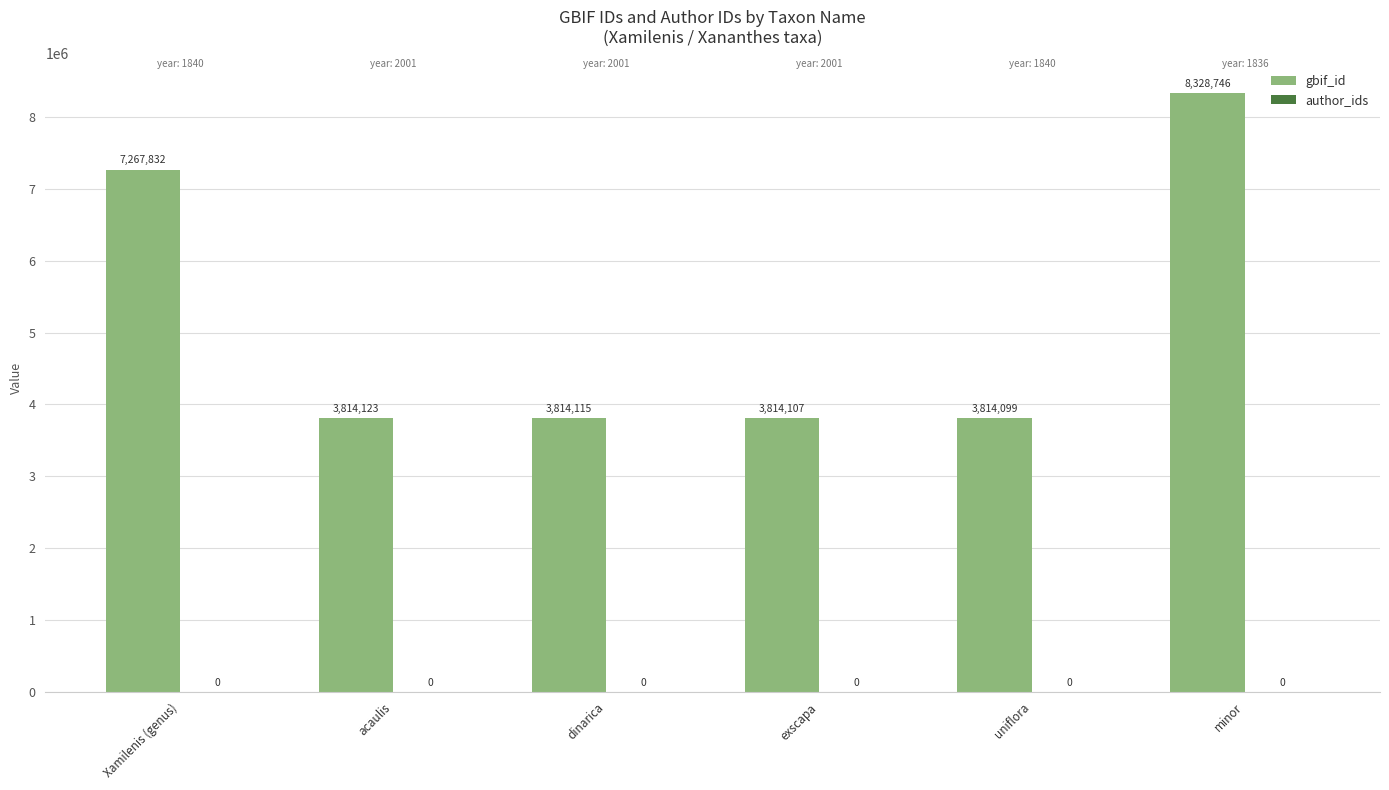

Which label corresponds to the smallest value in the chart?

uniflora